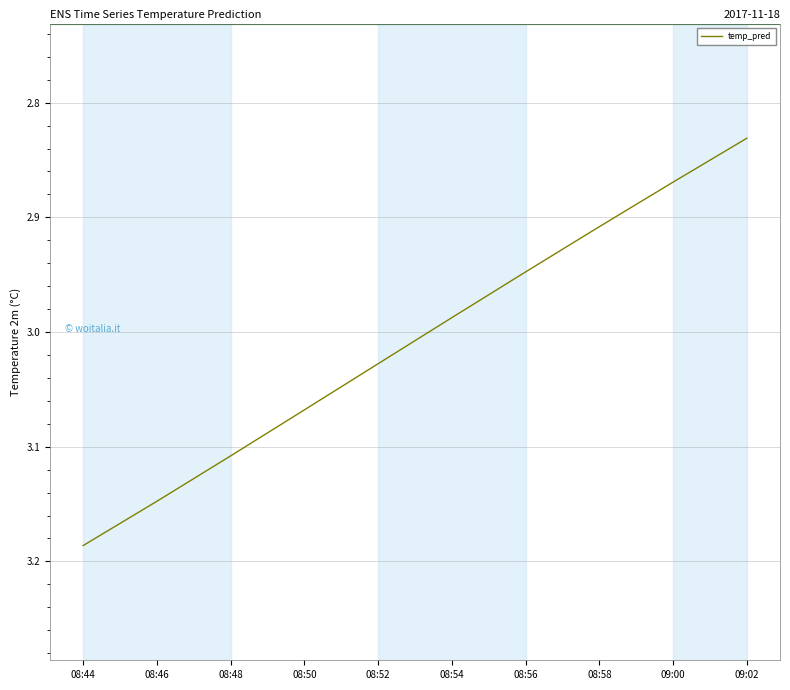

What is the difference between the maximum and second lowest values?

0.3